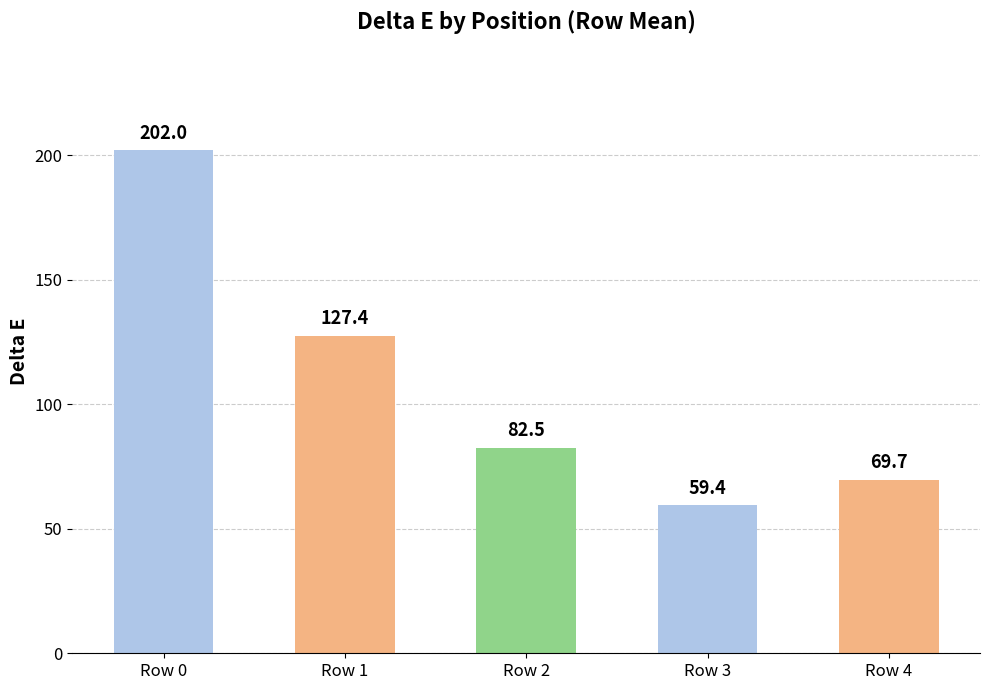

What is the difference between the second highest and minimum values?

68.1